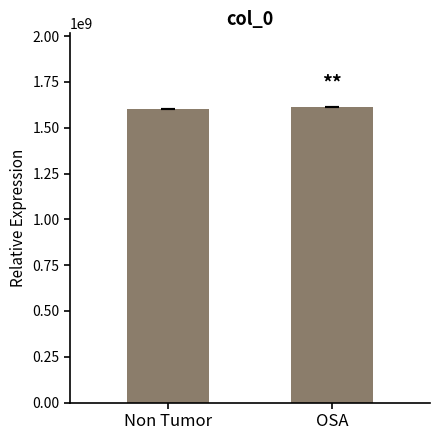

What is the smallest value displayed?

1603759273